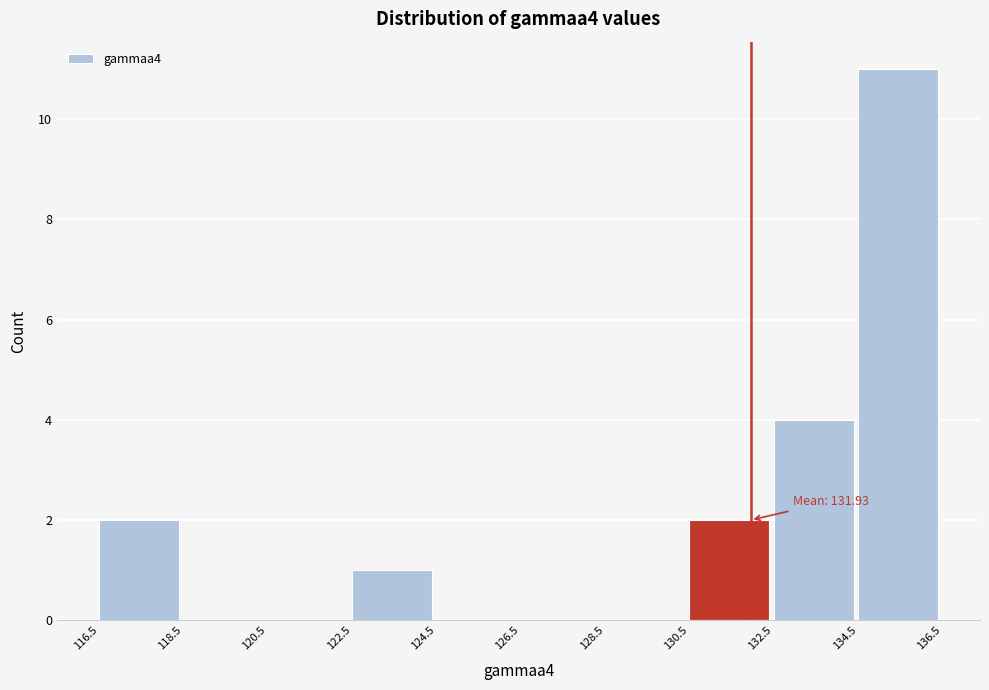

Over which range of the x-axis is the bar tallest?

134.5 to 136.5